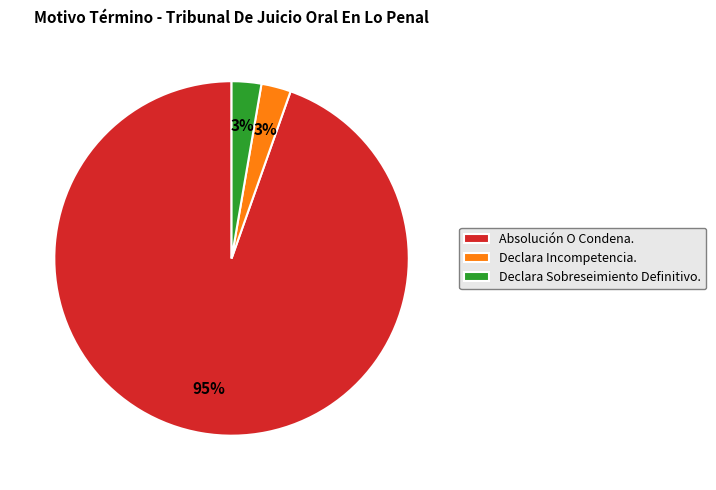

To the nearest percent, what is the average slice percentage?

33%